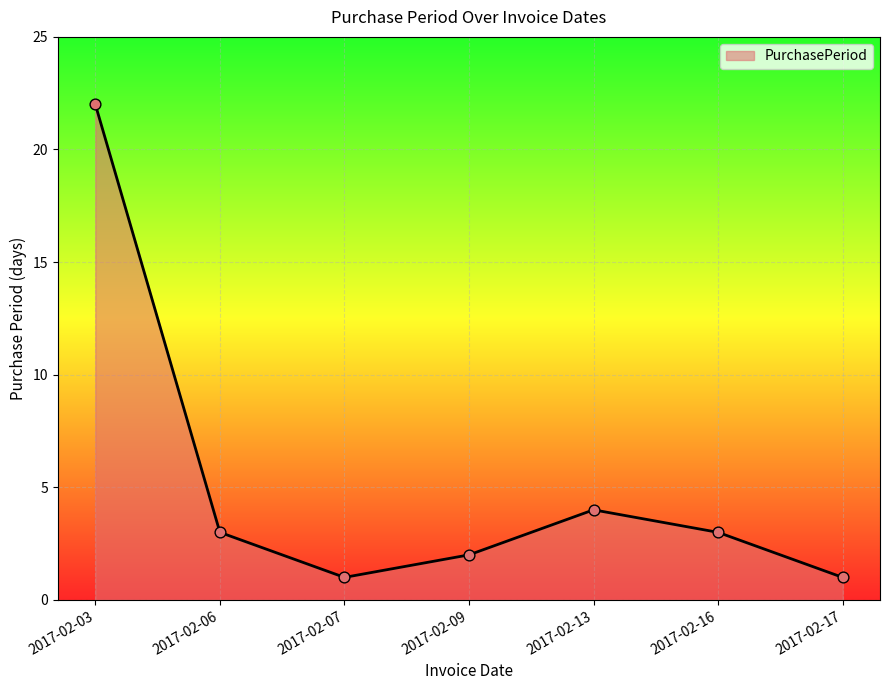

Between 2017-02-17 and 2017-02-03, which is larger?

2017-02-03